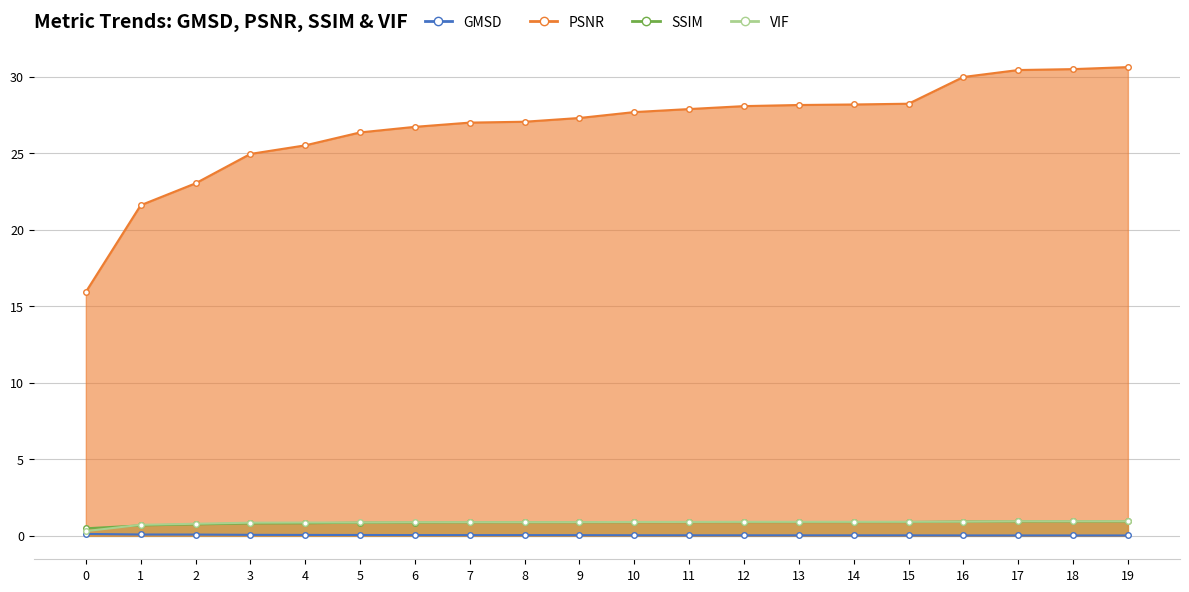

What is the value of the GMSD point at the 3rd from the left?

0.1